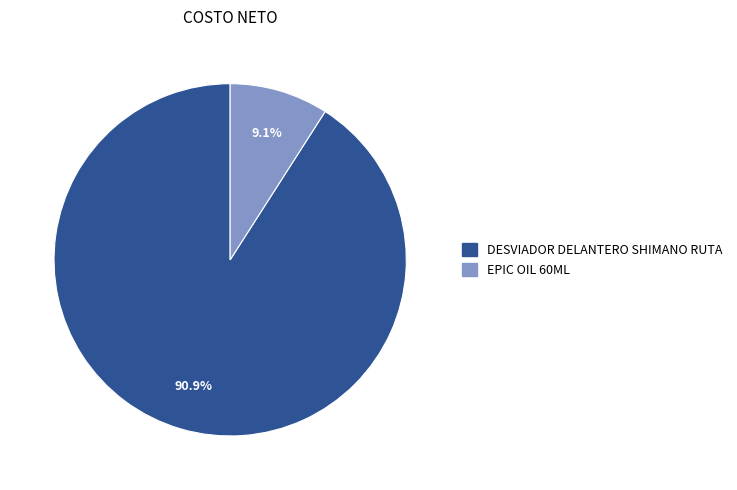

Count the number of slices in the pie.

2